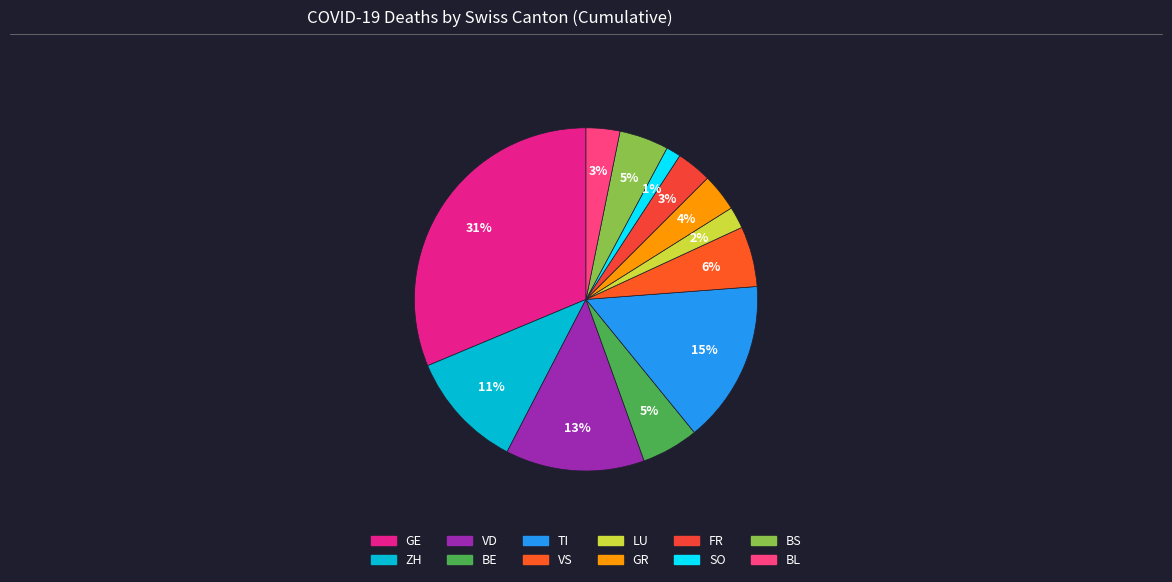

To the nearest percent, what percentage of the pie is TI?

15%